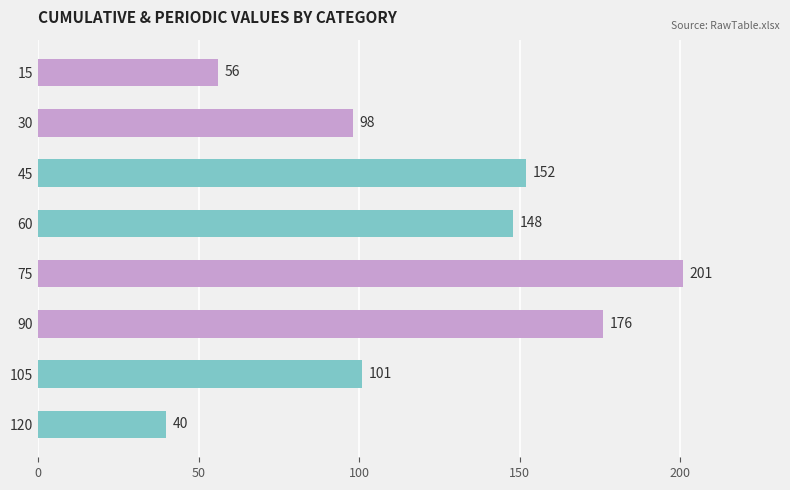

Rank the categories by value from highest to lowest.

75, 90, 45, 60, 105, 30, 15, 120